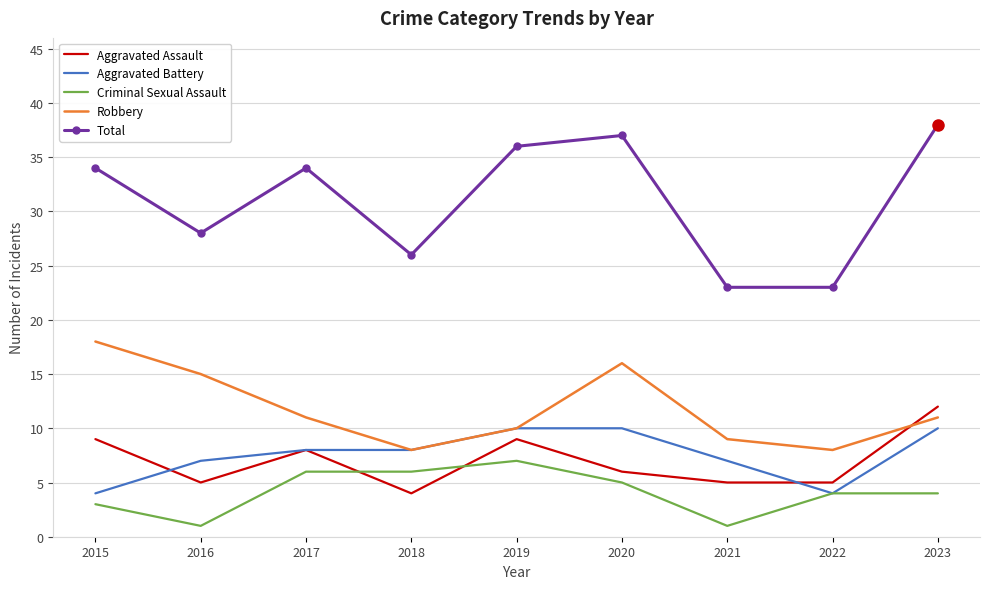

What is the maximum value for Aggravated Assault?

12